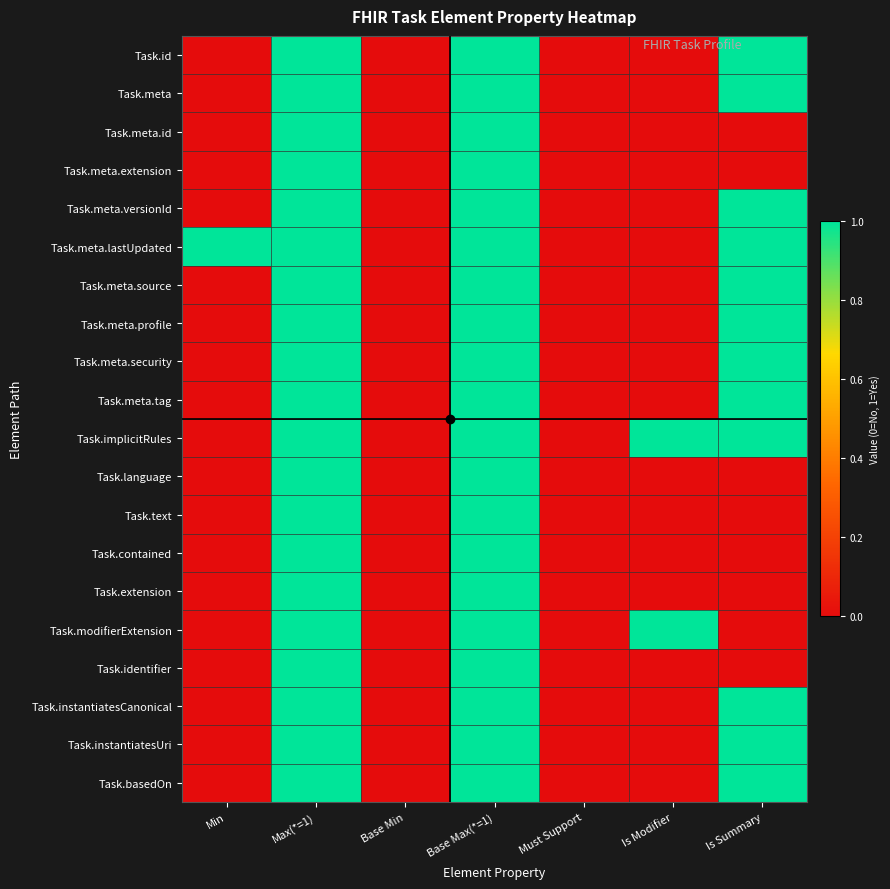

List the series in order of their peak value, lowest first.

Task.id, Task.meta, Task.meta.id, Task.meta.extension, Task.meta.versionId, Task.meta.lastUpdated, Task.meta.source, Task.meta.profile, Task.meta.security, Task.meta.tag, Task.implicitRules, Task.language, Task.text, Task.contained, Task.extension, Task.modifierExtension, Task.identifier, Task.instantiatesCanonical, Task.instantiatesUri, Task.basedOn